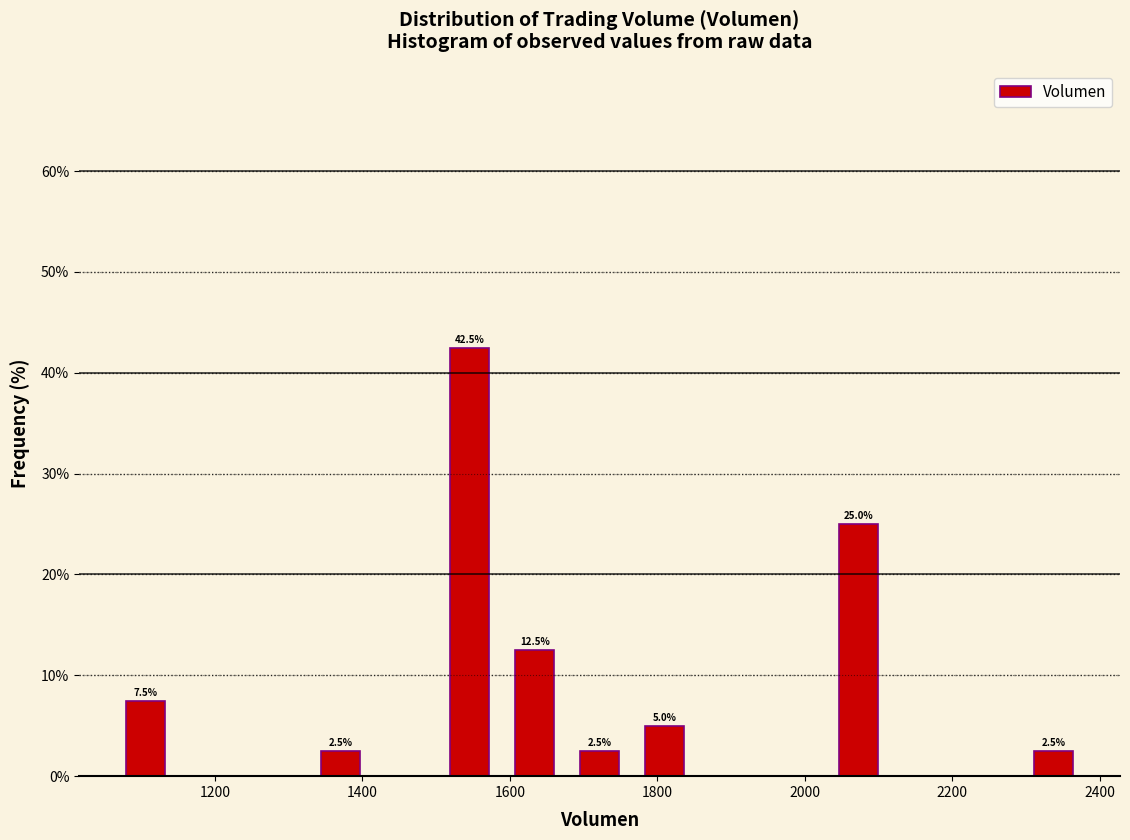

Over which range of the x-axis is the bar tallest?

1500 to 1580